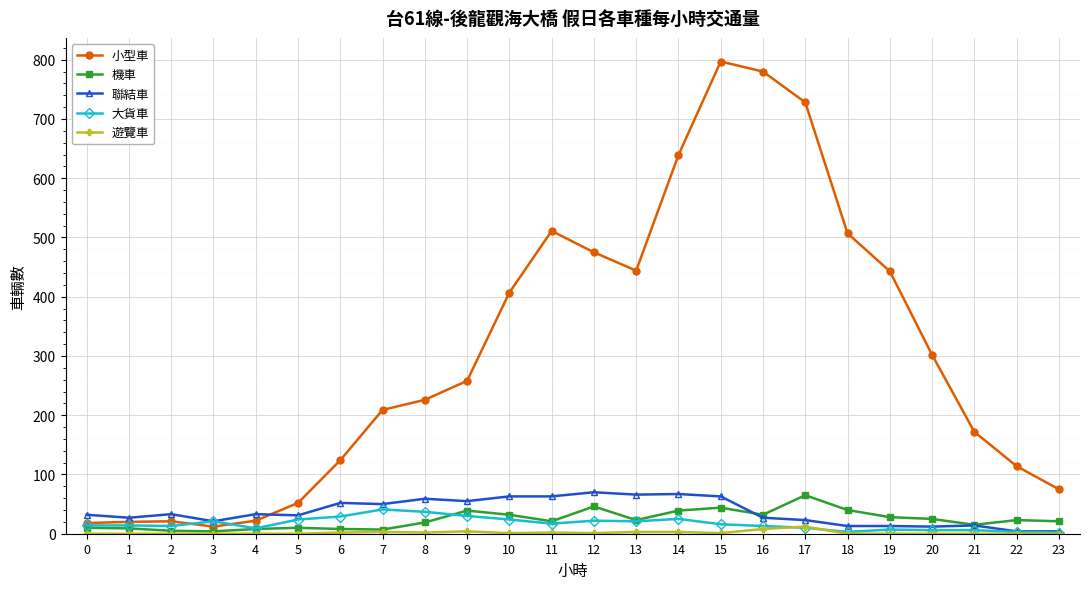

Is the value of 大貨車 at 20 greater than the value of 機車 at 15?

No